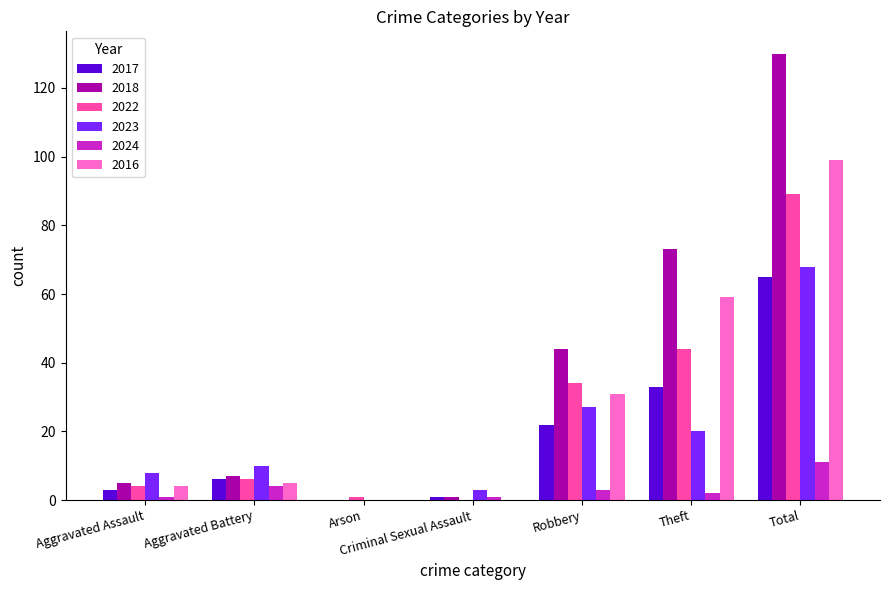

Count the number of data series in this chart.

6